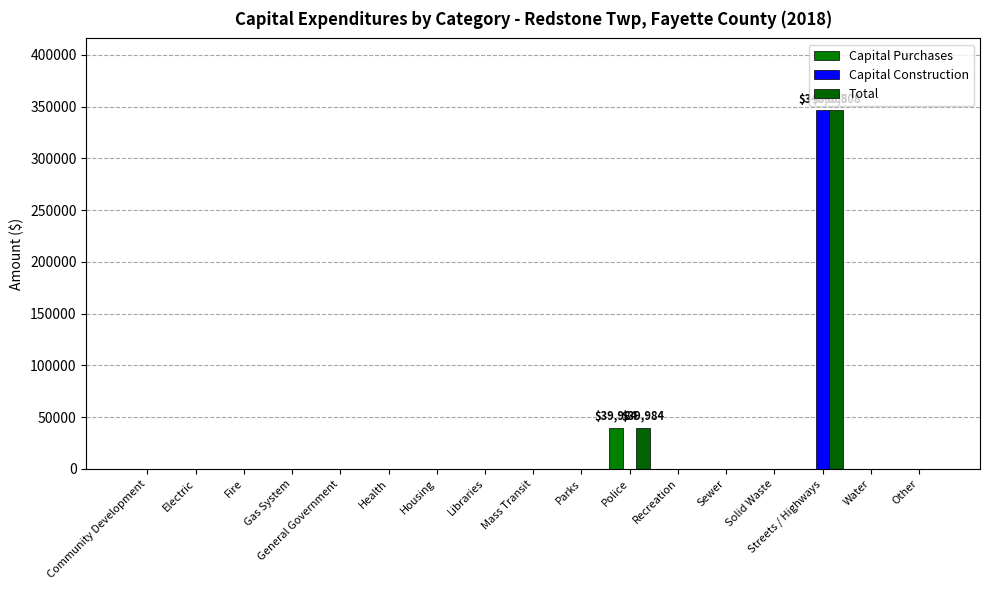

What position from the right is Other?

1